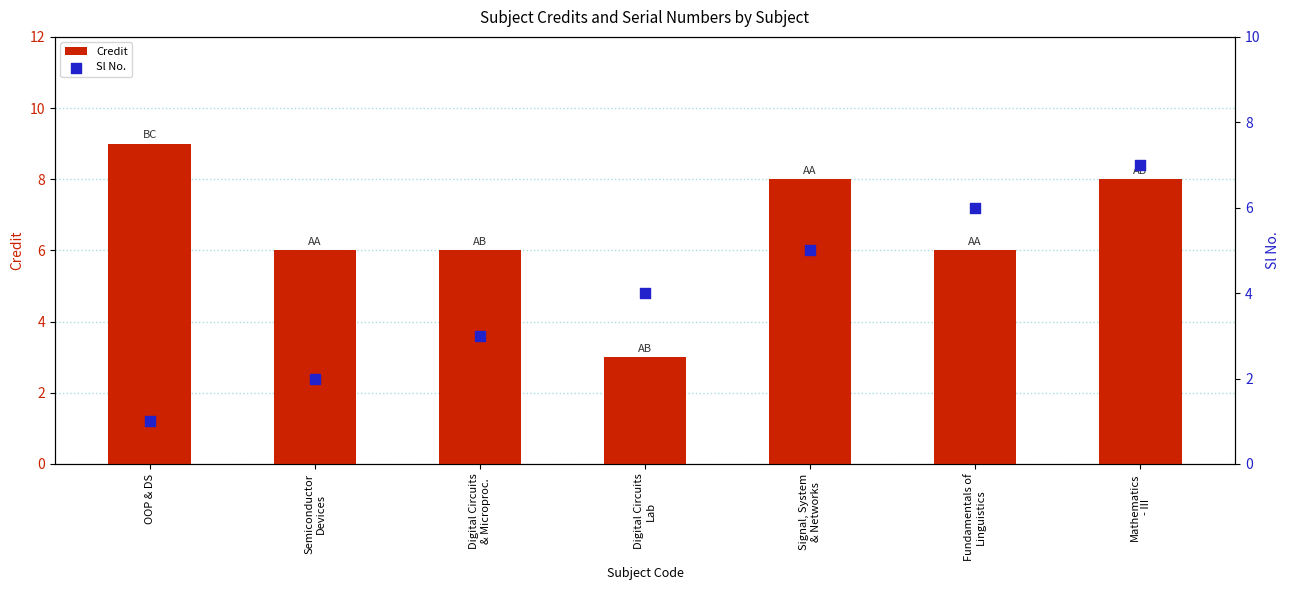

Is the value of Credit at Digital Circuits
& Microproc. greater than the value of Sl No. at Semiconductor
Devices?

Yes